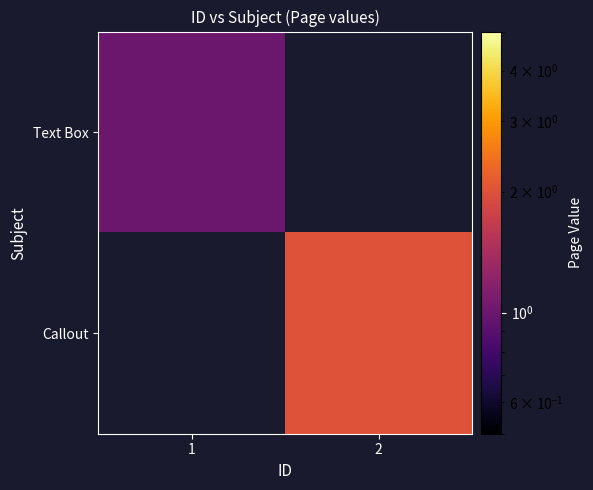

What is the maximum value for Text Box?

1.0